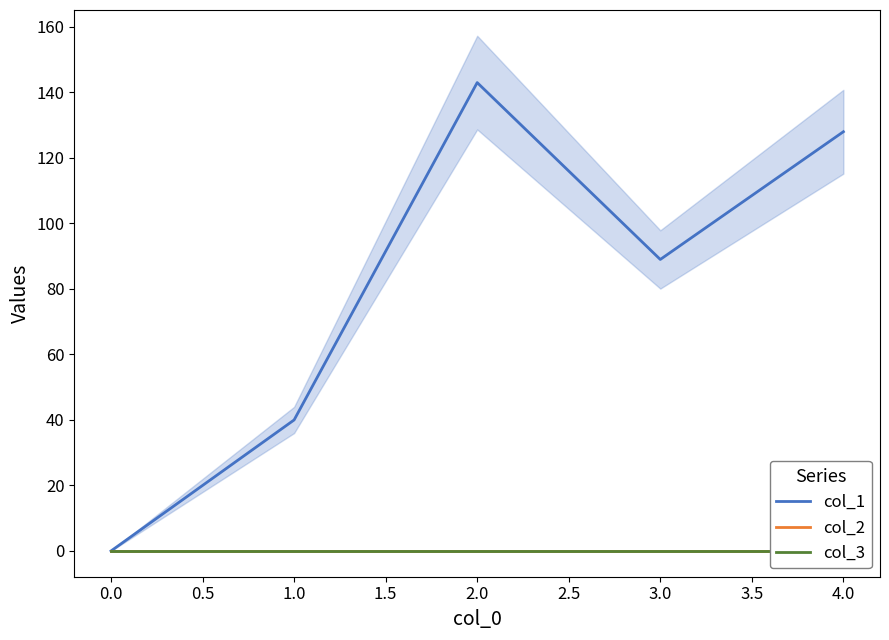

How many values in the col_1 series exceed 89?

2